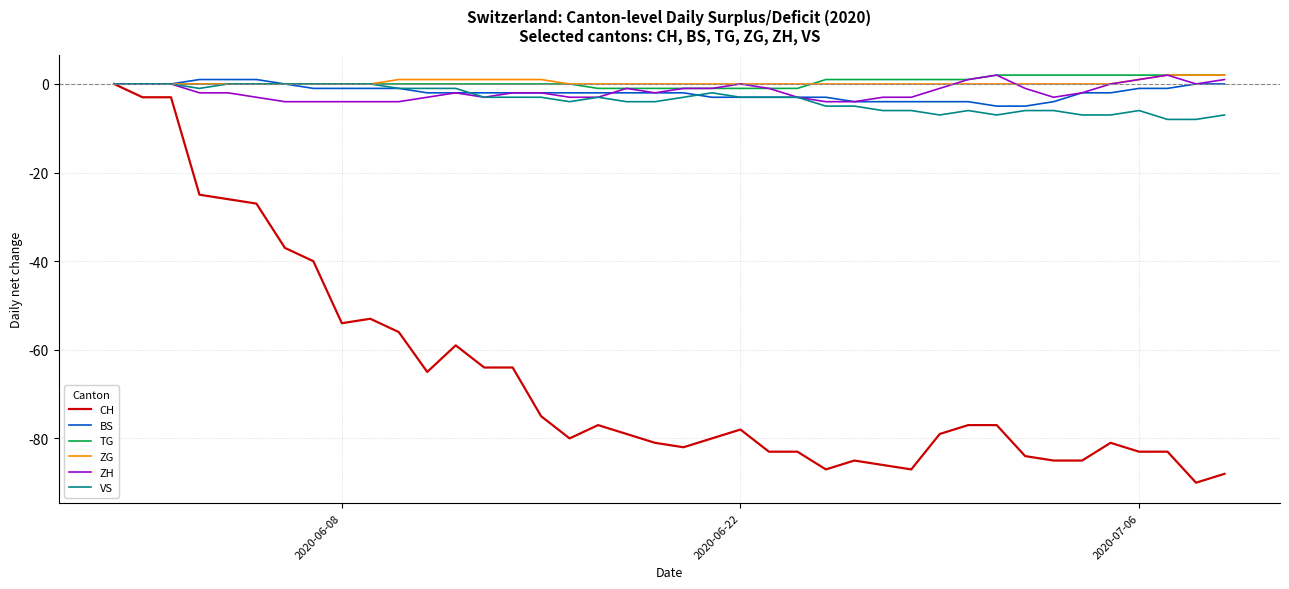

What is the lowest value of the BS series?

-5